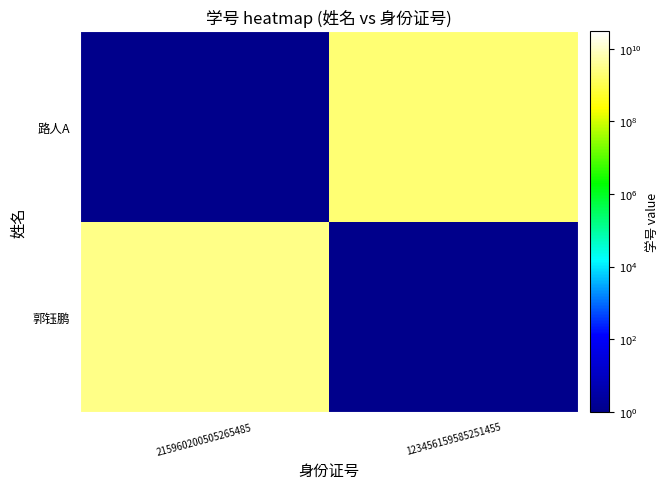

Reading right to left, extract all data points from this chart.

郭钰鹏: 123456159585251455=0.1	215960200505265485=3019244253.0
路人A: 123456159585251455=2030258888.0	215960200505265485=0.1